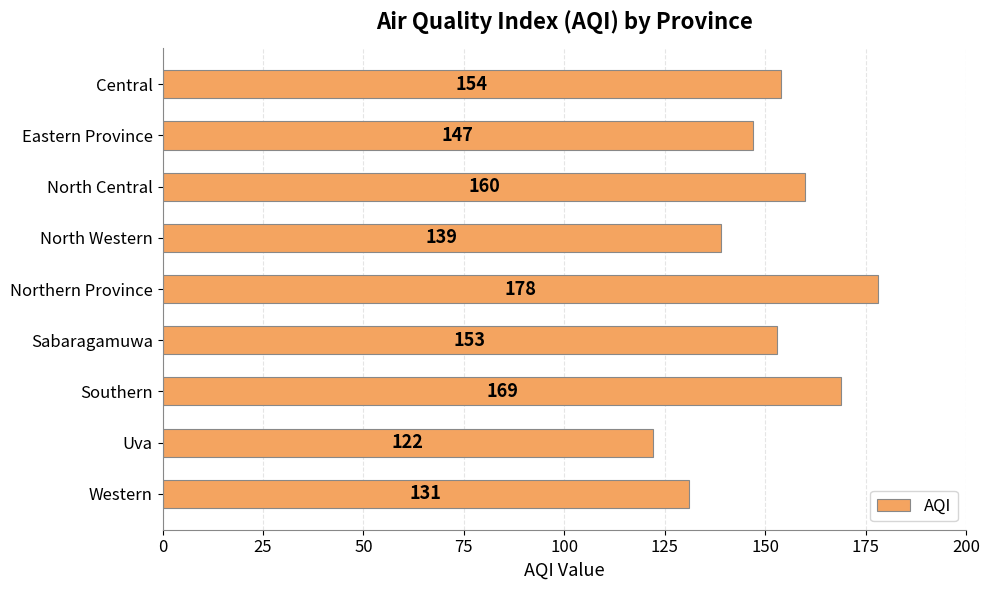

What is the change in value from North Western to Northern Province?

+39